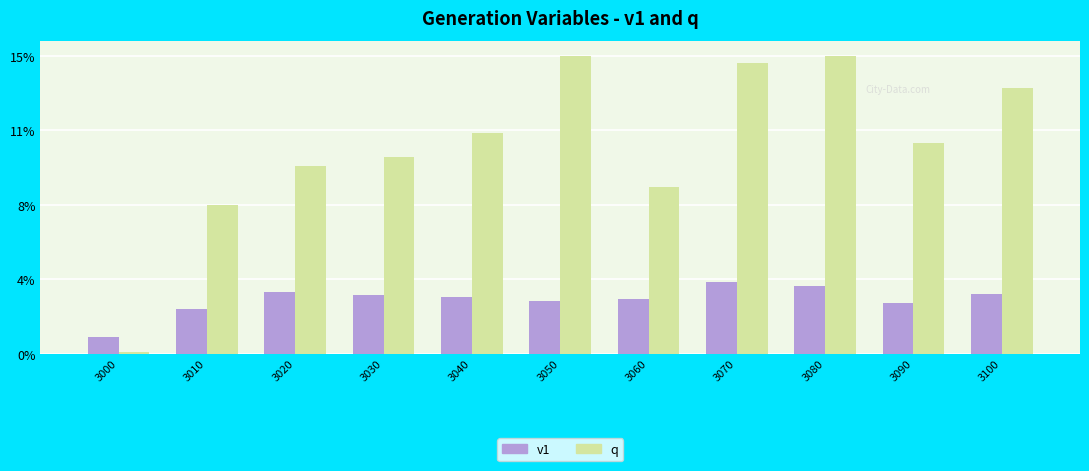

Reading right to left, extract all data points from this chart.

v1: 3100=3.0	3090=2.5	3080=3.4	3070=3.6	3060=2.8	3050=2.6	3040=2.8	3030=3.0	3020=3.1	3010=2.2	3000=0.8
q: 3100=13.4	3090=10.6	3080=15.0	3070=14.7	3060=8.4	3050=15.0	3040=11.1	3030=9.9	3020=9.5	3010=7.5	3000=0.1